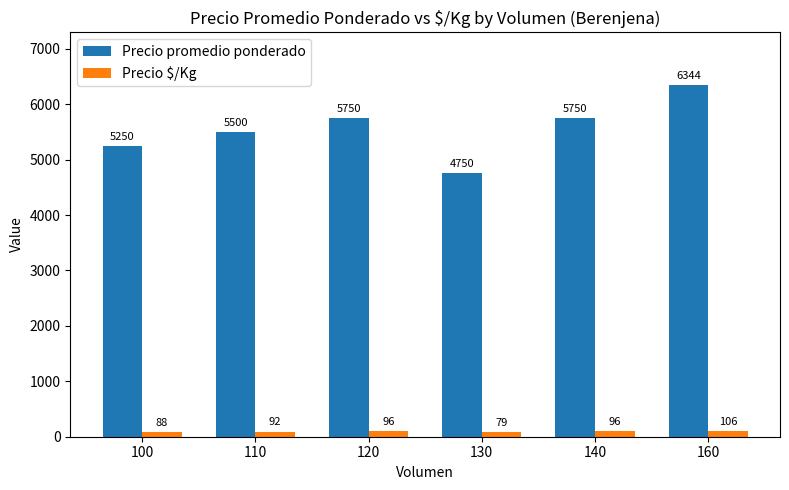

How many series are shown in this chart?

2